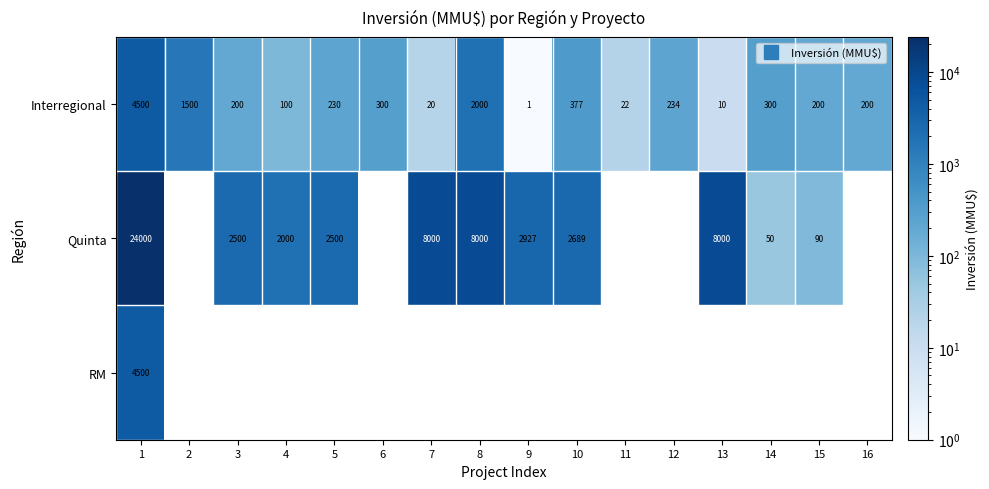

What is the sum of the Interregional values at 9 and 3?

201